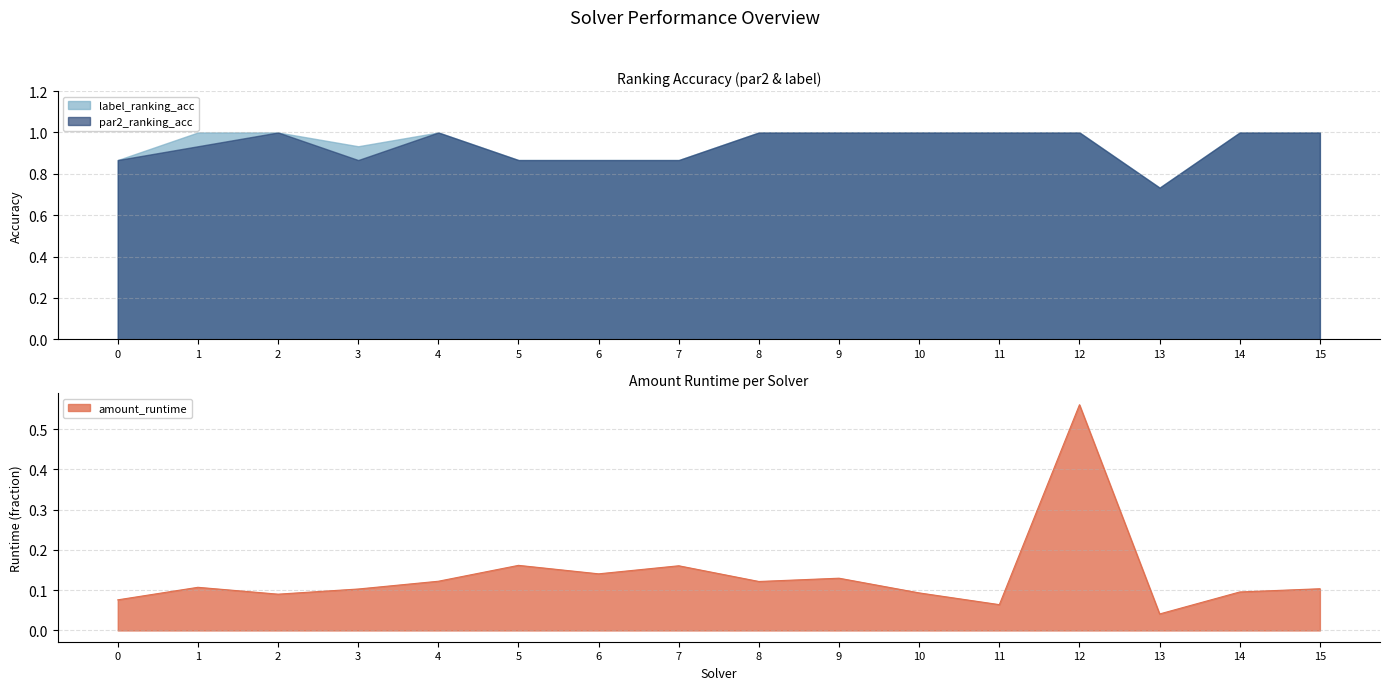

True or false: par2_ranking_acc and amount_runtime intersect in this chart.

False